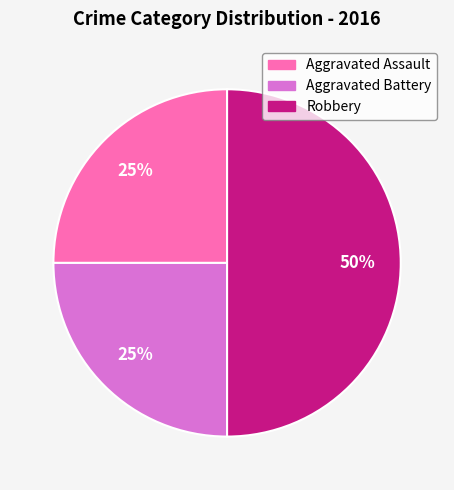

To the nearest percent, what is the difference between the largest and smallest slice percentages?

25%